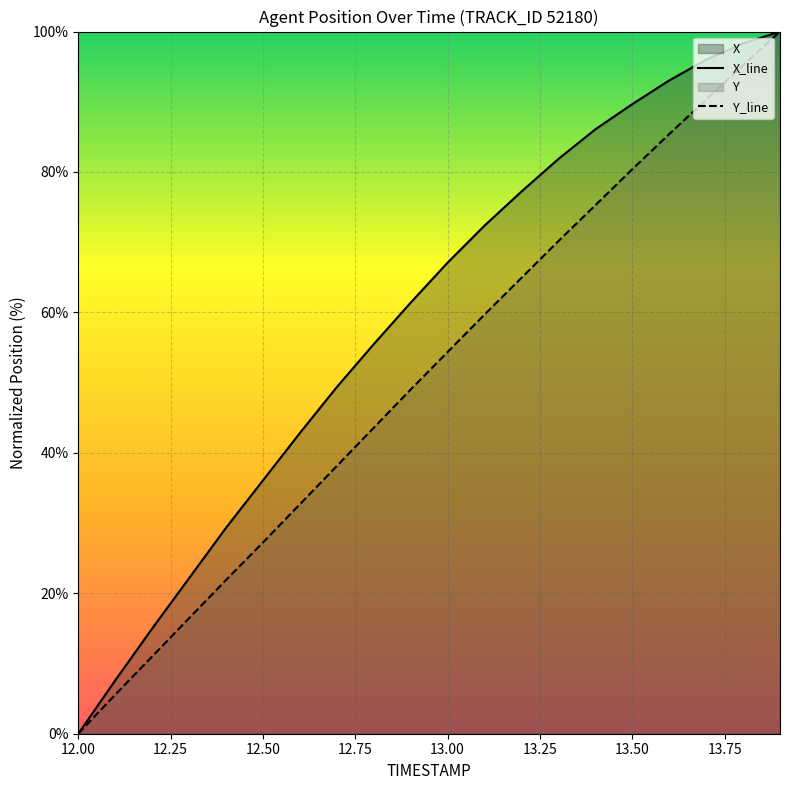

Between 13.00 and 13.50, which series saw the biggest shift?

Y_line